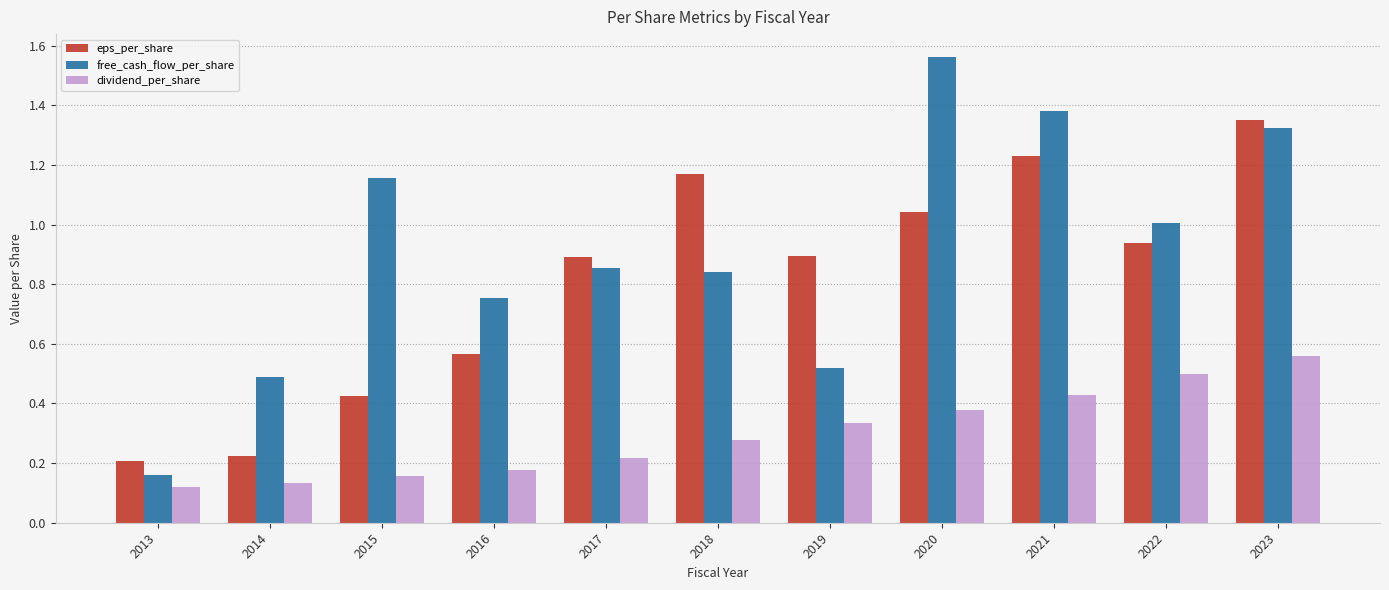

Which category has the highest value in the eps_per_share series?

2023